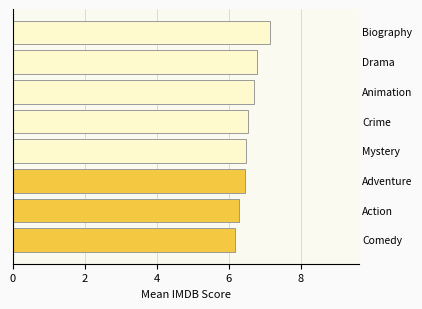

Count the values in the range 6 to 7.

7